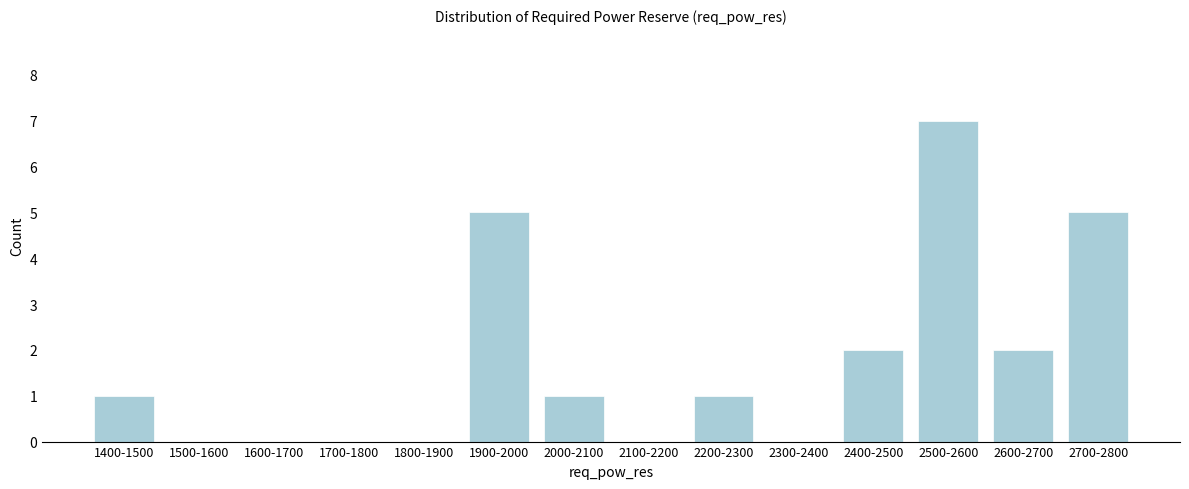

Reading left to right, list all the values displayed in this chart.

1400-1500=1	1500-1600=0	1600-1700=0	1700-1800=0	1800-1900=0	1900-2000=5	2000-2100=1	2100-2200=0	2200-2300=1	2300-2400=0	2400-2500=2	2500-2600=7	2600-2700=2	2700-2800=5